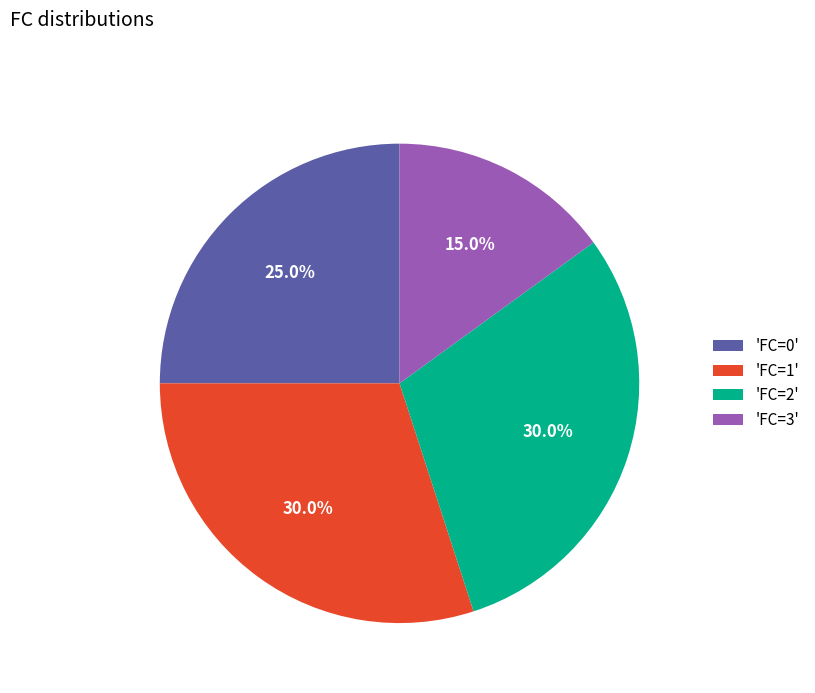

How many slices are in this pie chart?

4